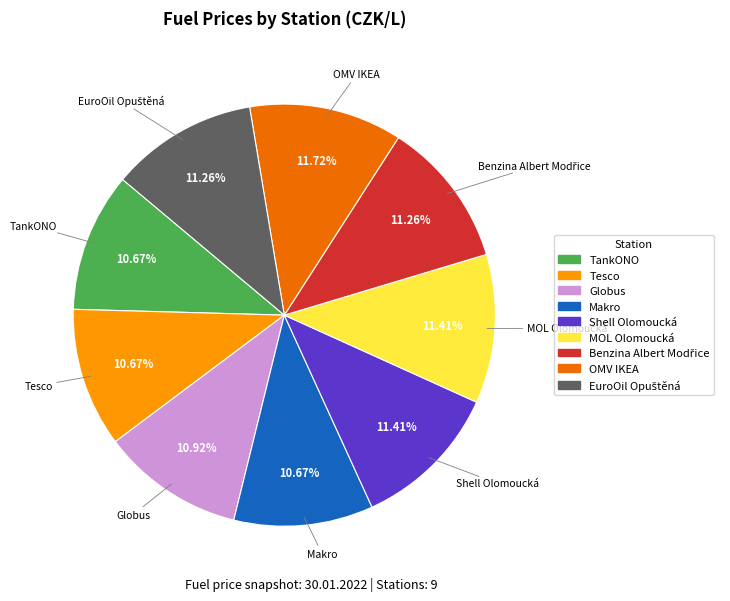

To the nearest percent, what is the difference between the OMV IKEA and TankONO slice percentages?

1%